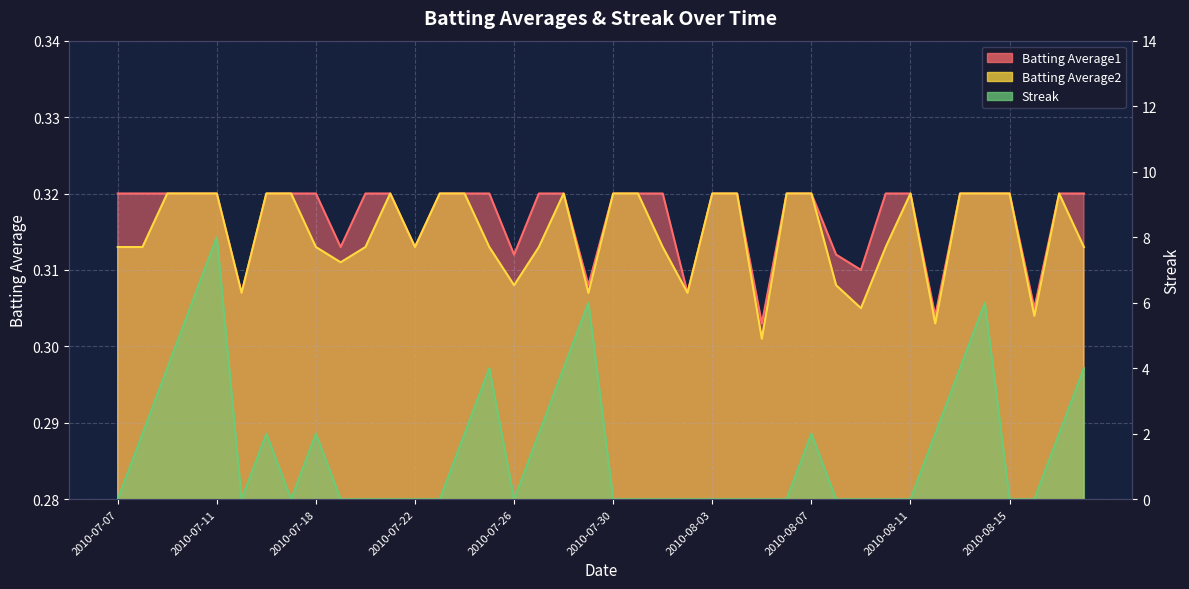

At which category is the sum across all series the highest?

2010-07-11